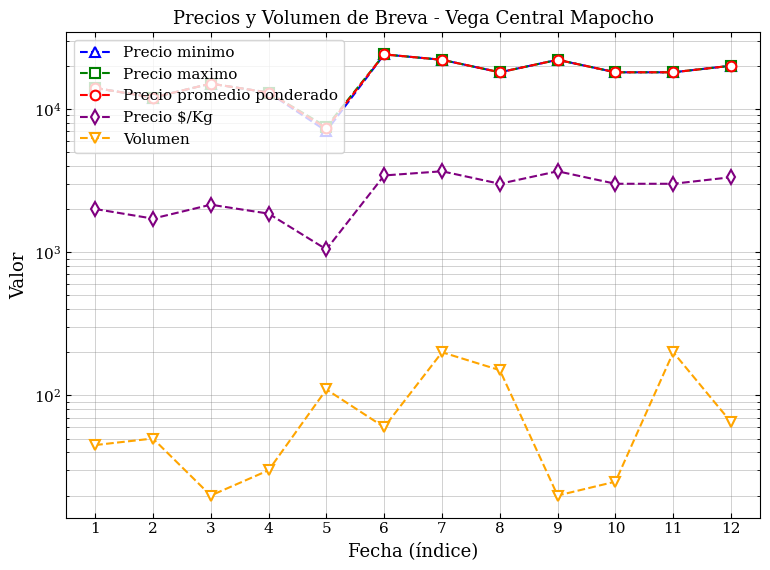

List the series in order of their peak value, highest first.

Precio minimo, Precio maximo, Precio promedio ponderado, Precio $/Kg, Volumen